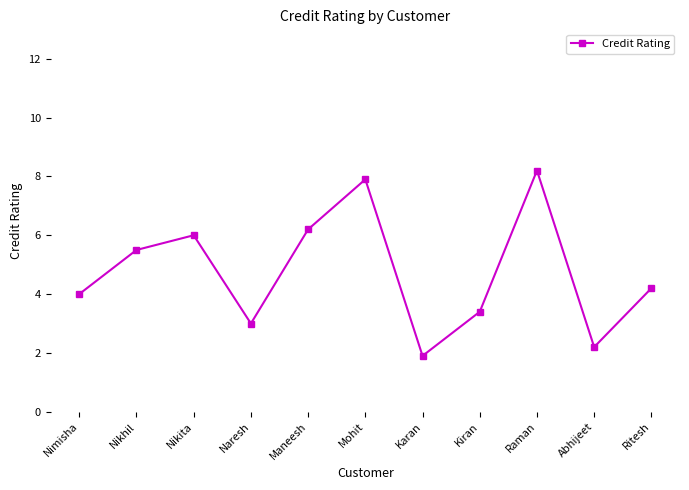

Does the chart display data point markers on the line(s)?

Yes